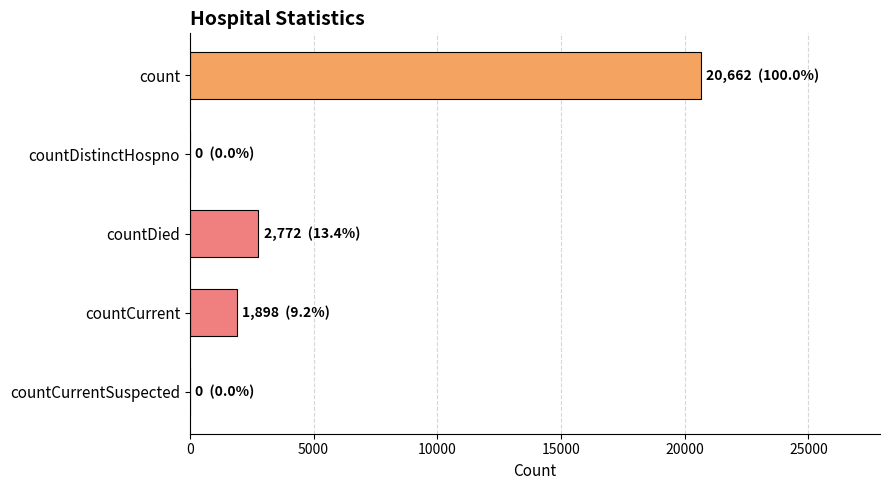

Reading bottom to top, list all the values displayed in this chart.

countCurrentSuspected=0	countCurrent=1898	countDied=2772	countDistinctHospno=0	count=20662